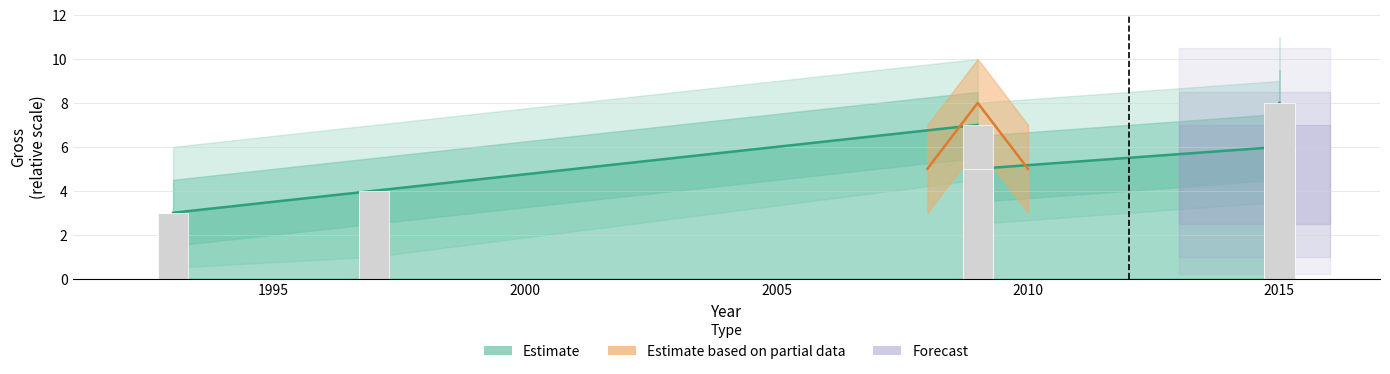

The gross_upper2 series shows 3.0 at 2009. True or false?

False